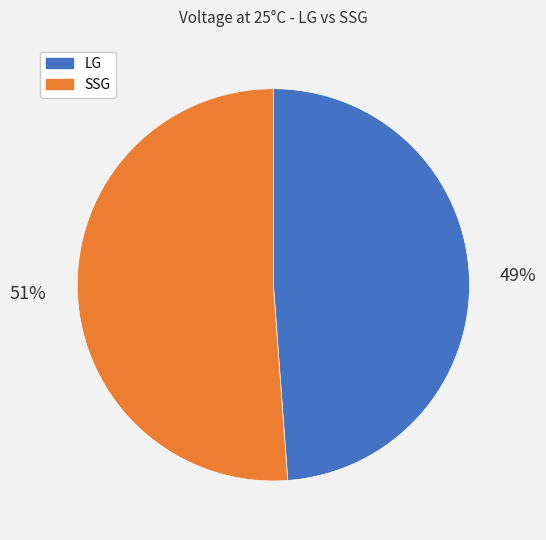

Between LG and SSG, which is larger?

SSG